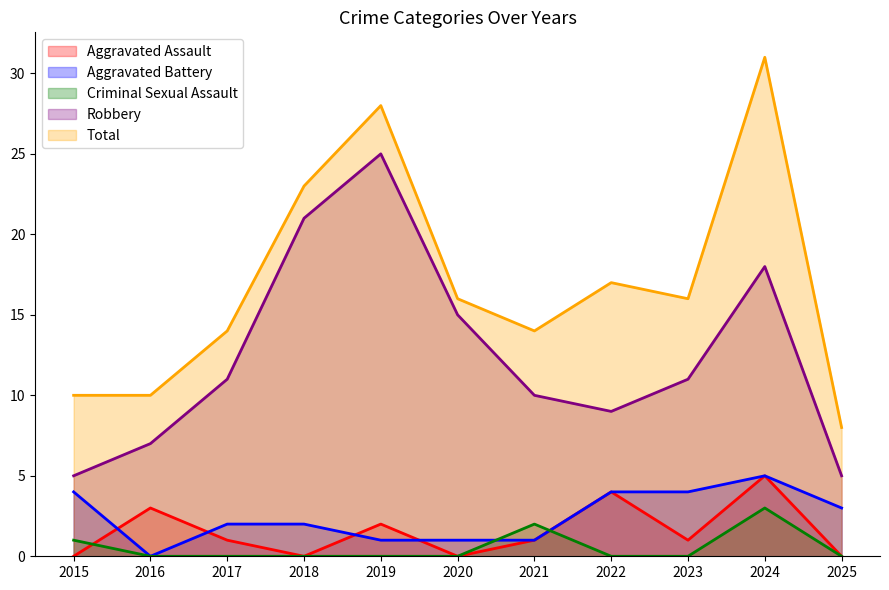

What is the difference between the Aggravated Assault values at 2018 and 2017?

1